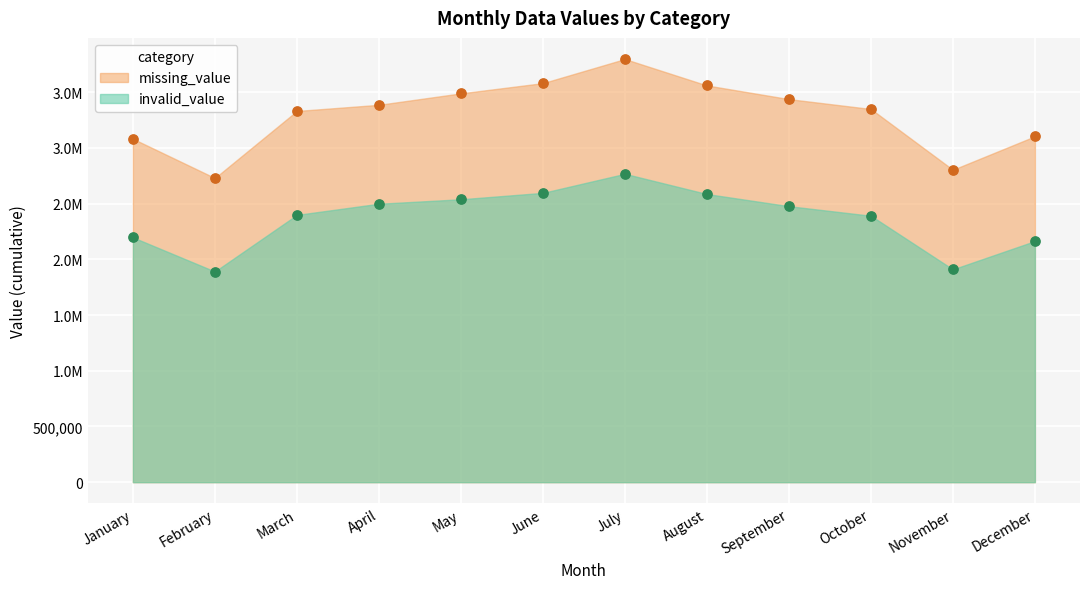

What are all the series names shown in the legend?

invalid_value, missing_value